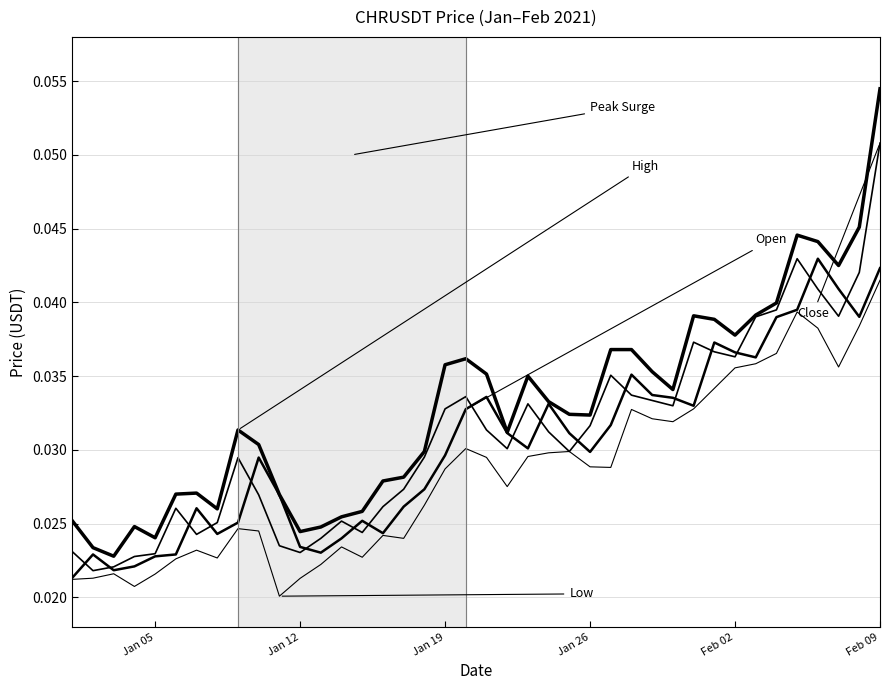

Does the chart have visible grid lines?

Yes